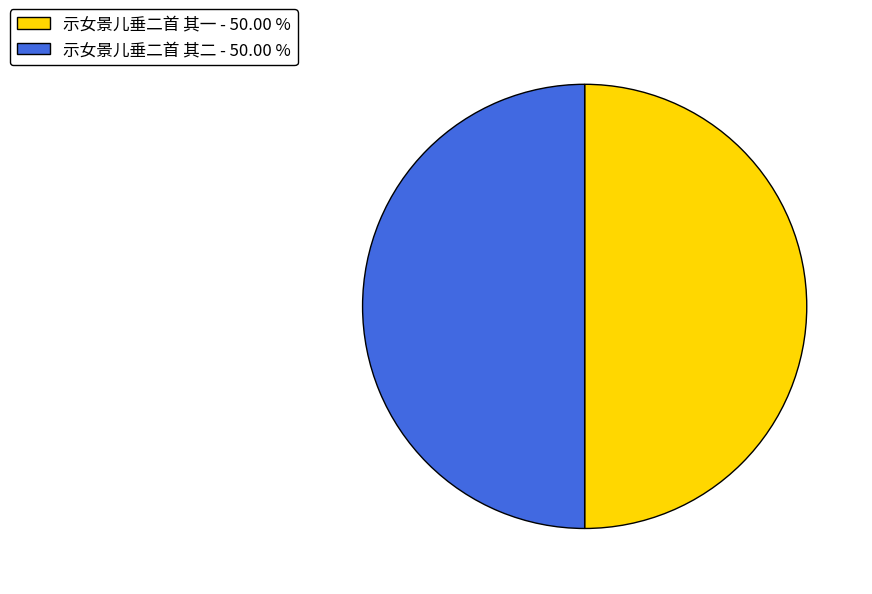

True or false: 示女景儿垂二首 其一 accounts for 37% of the total.

False